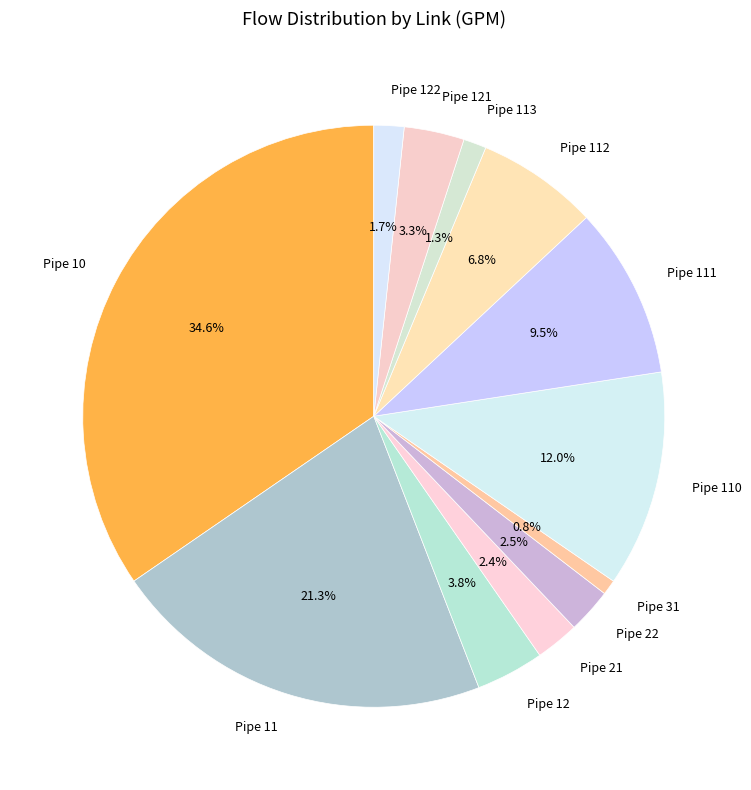

Is it true that Pipe 122 is 11% of the pie?

False